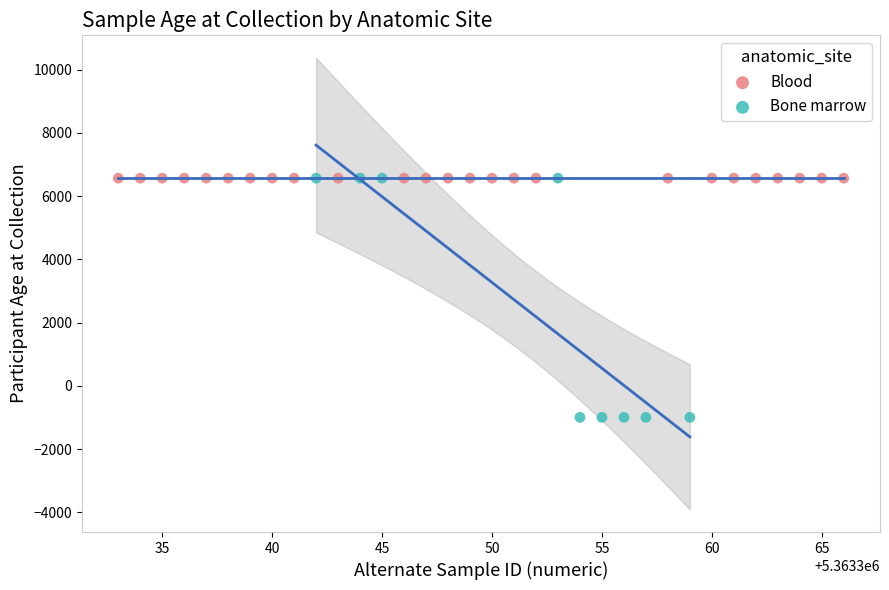

Which series contains the lowest Y value?

Bone marrow